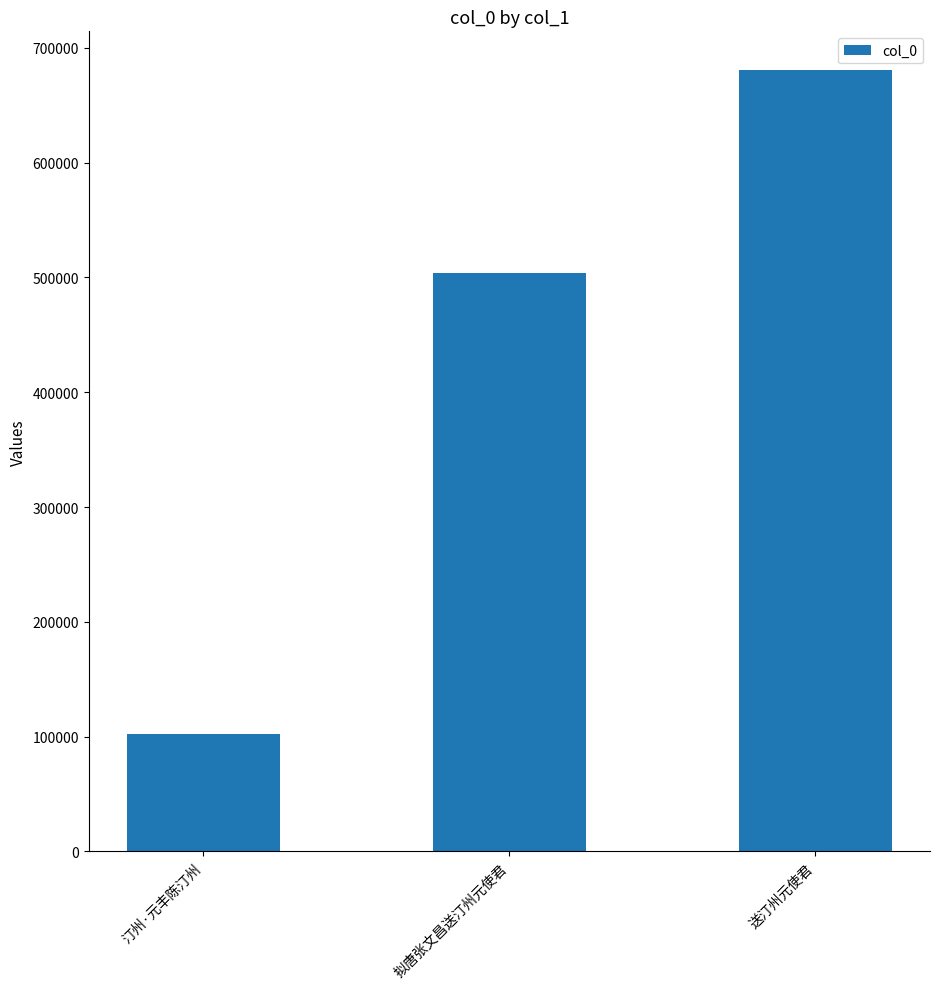

Where is the data nearest to the value 391151?

拟唐张文昌送汀州元使君